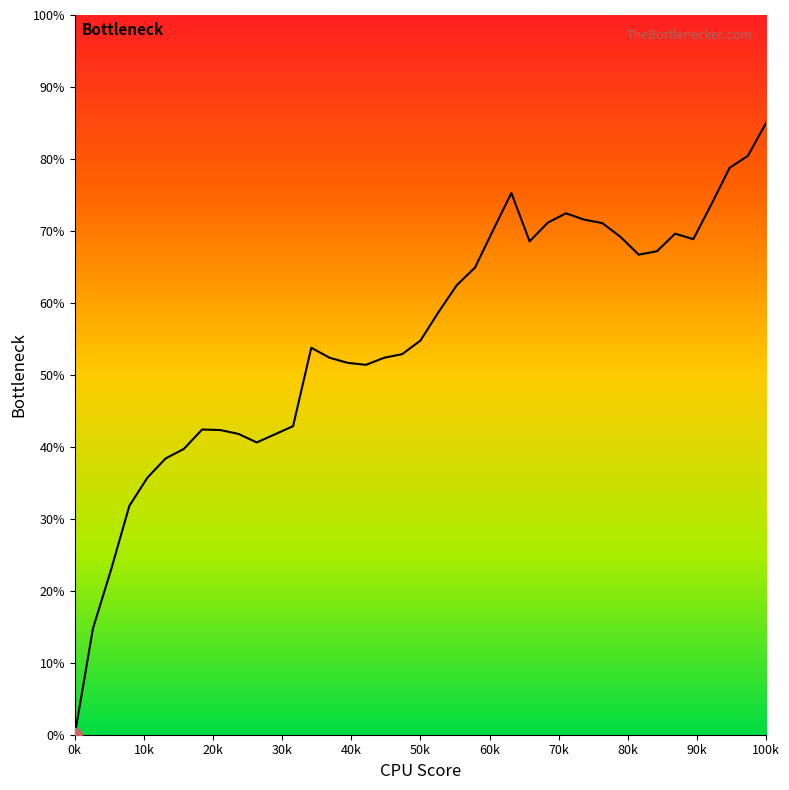

Which label corresponds to the largest value in the chart?

100k